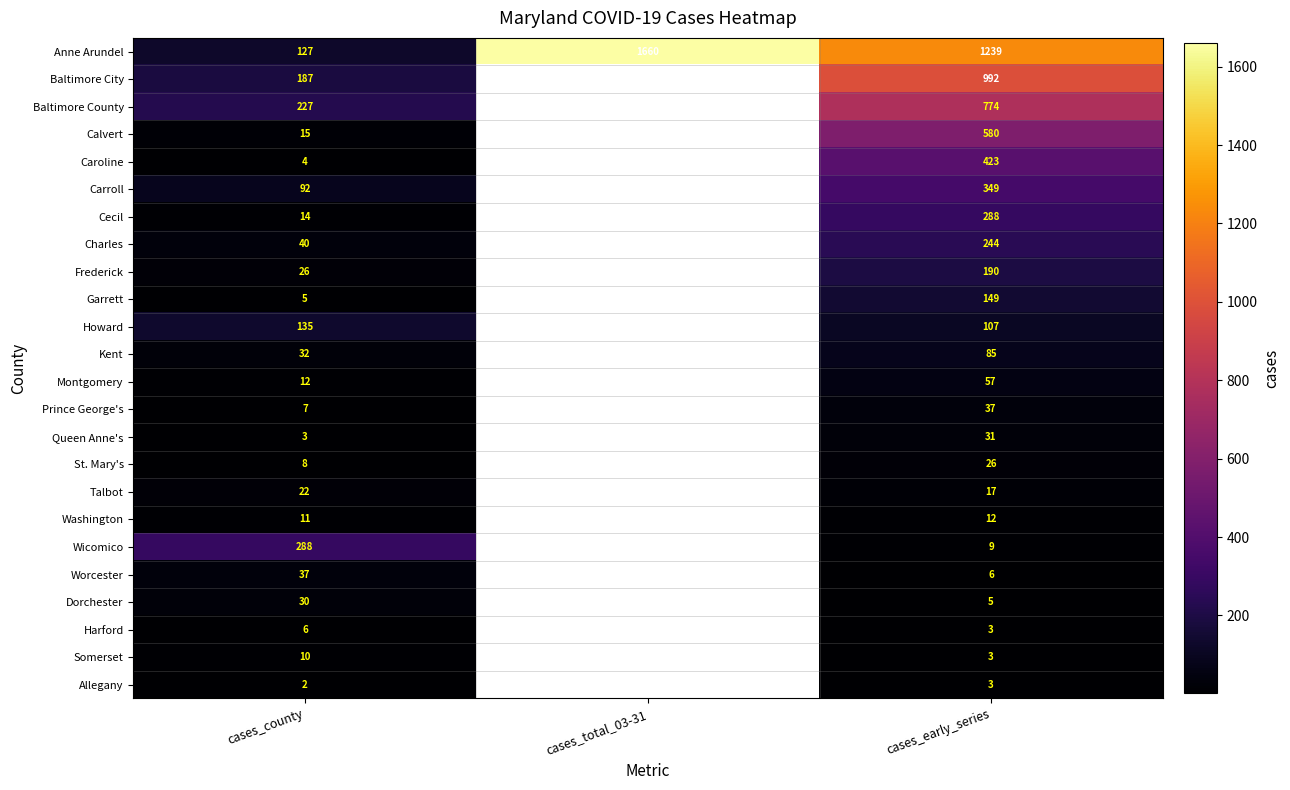

The St. Mary's series shows 13.2 at cases_early_series. True or false?

False